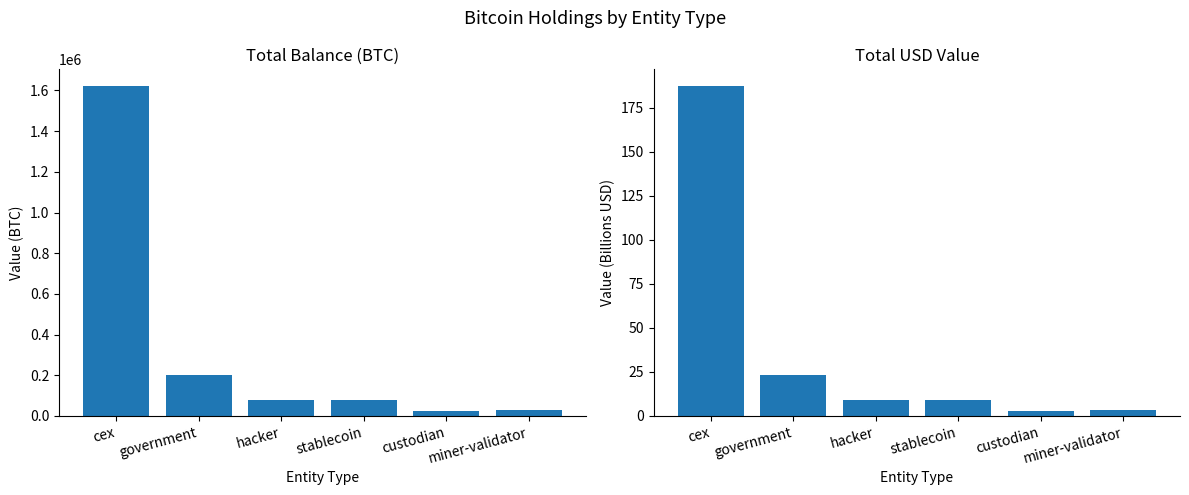

What is the approximate value of usd at stablecoin?

8.9